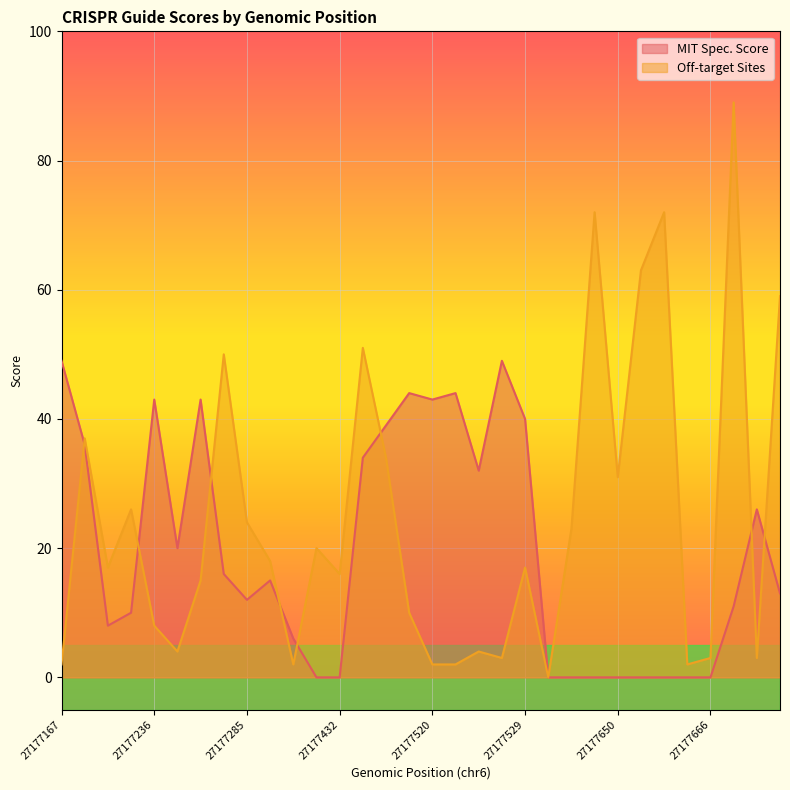

True or false: Off-target Sites and MIT Spec. Score cross at least once.

True